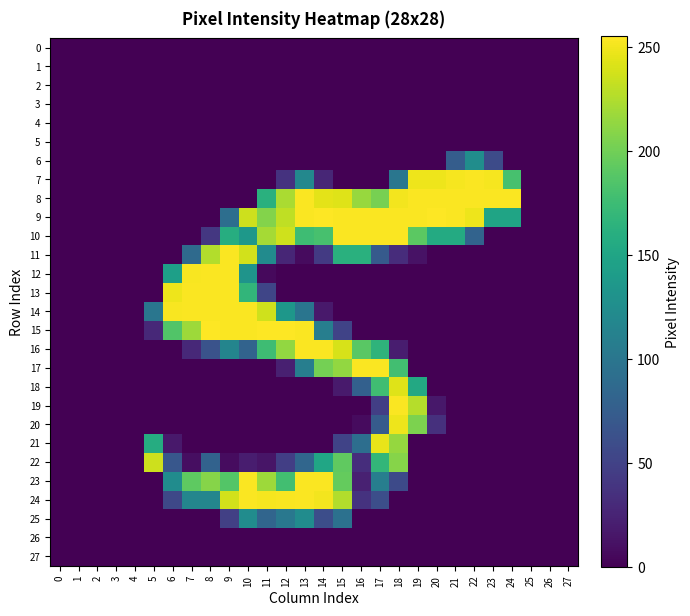

Rank the series at 1 from lowest to highest value.

0, 1, 2, 3, 4, 5, 6, 7, 8, 9, 10, 11, 12, 13, 14, 15, 16, 17, 18, 19, 20, 21, 22, 23, 24, 25, 26, 27